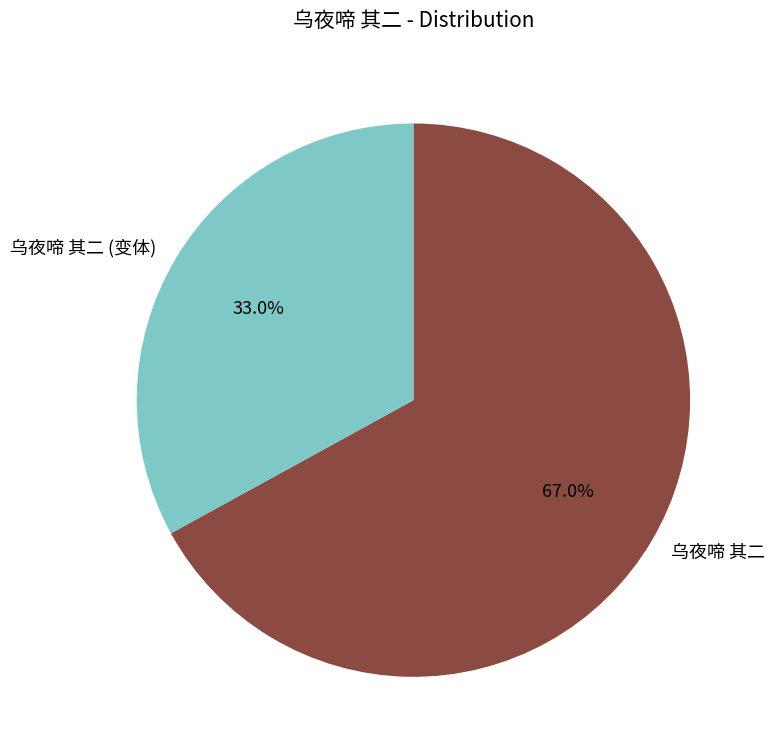

Rank the categories by value from highest to lowest.

乌夜啼 其二, 乌夜啼 其二 (变体)